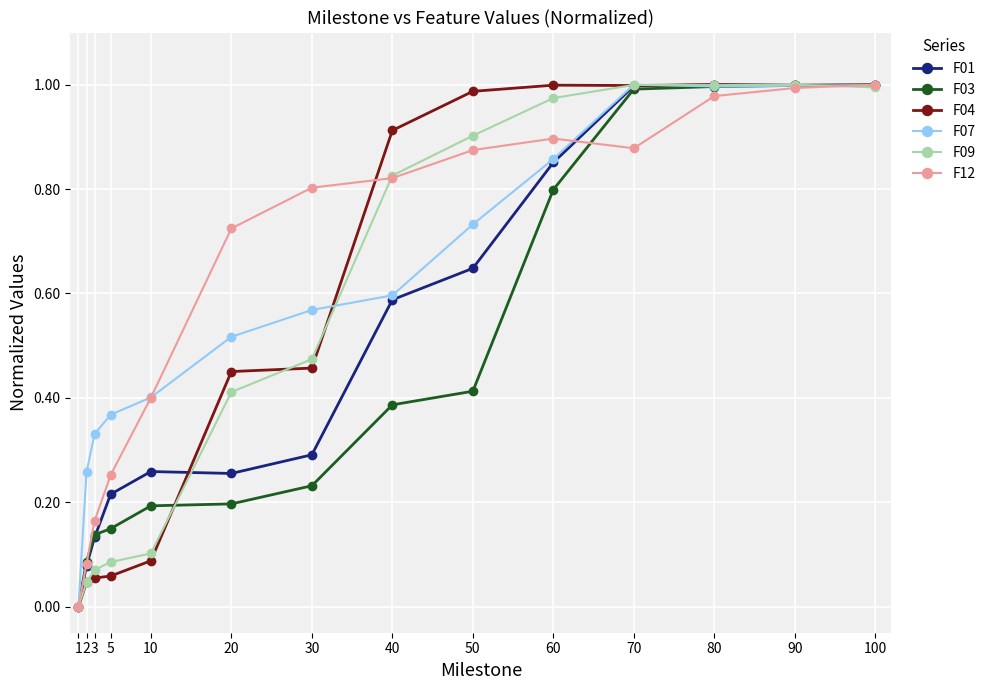

Which series changed the most between 30 and 70?

F03